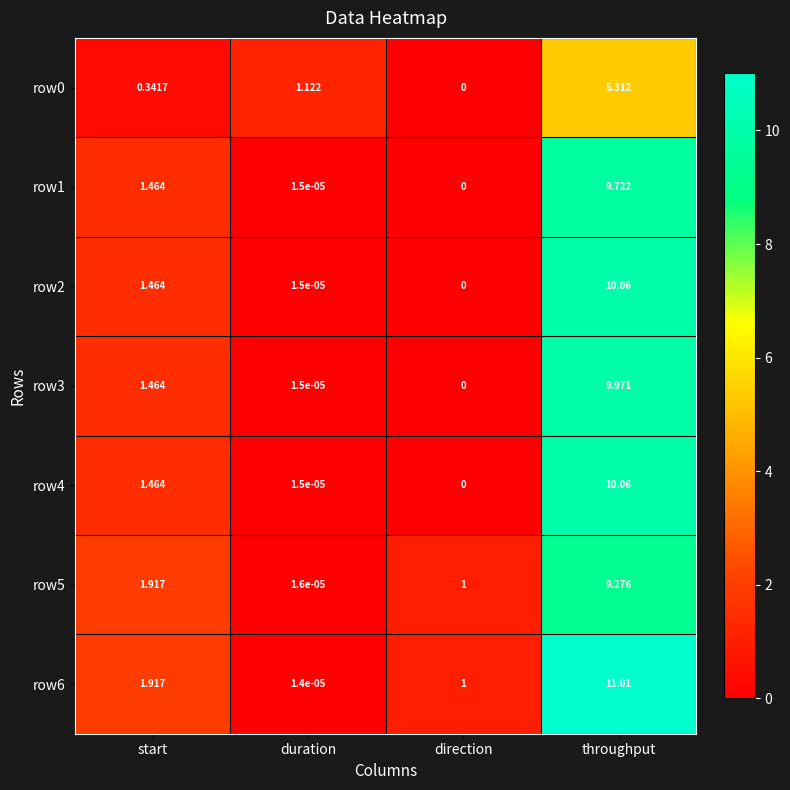

Which label corresponds to the smallest value in the chart?

direction